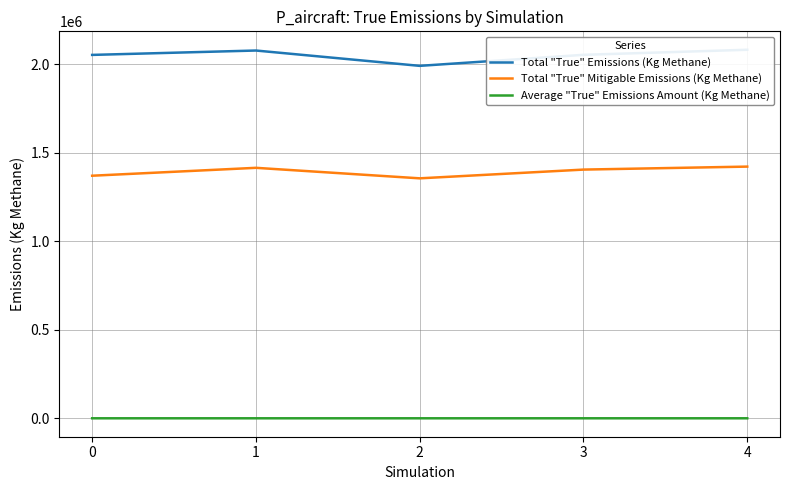

What is the difference between the highest and lowest values at 4?

2080194.7